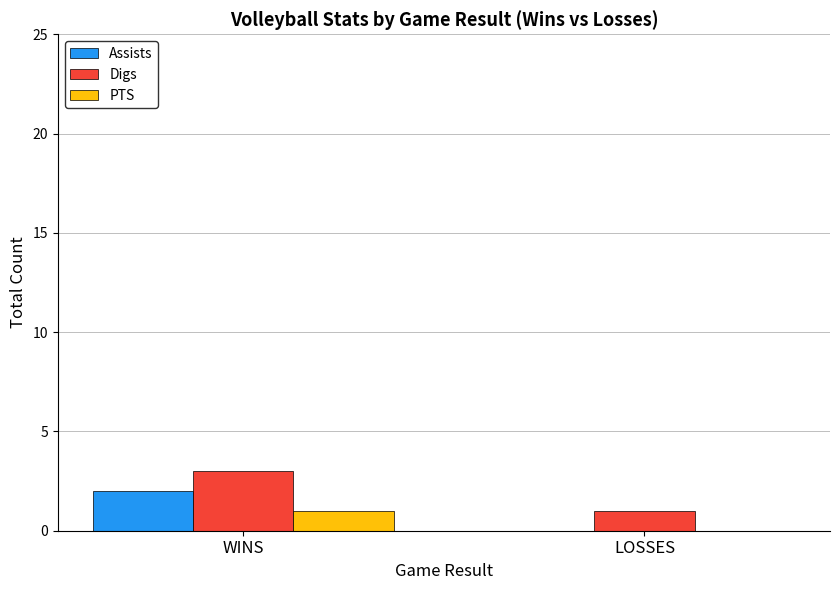

Is it true that Digs equals 3 at WINS?

True